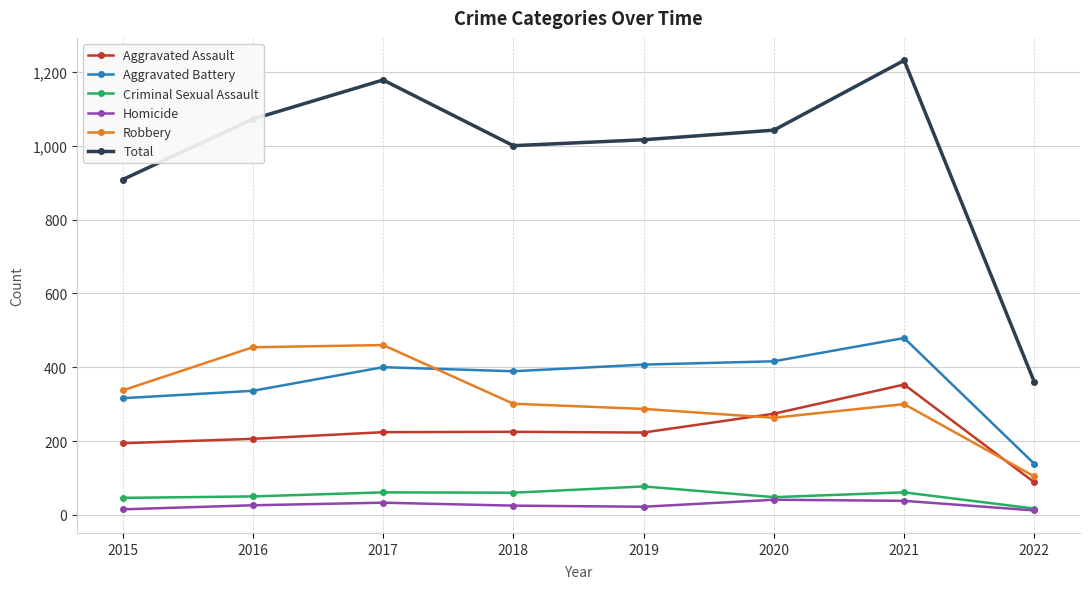

Which series changed the most between 2019 and 2022?

Total